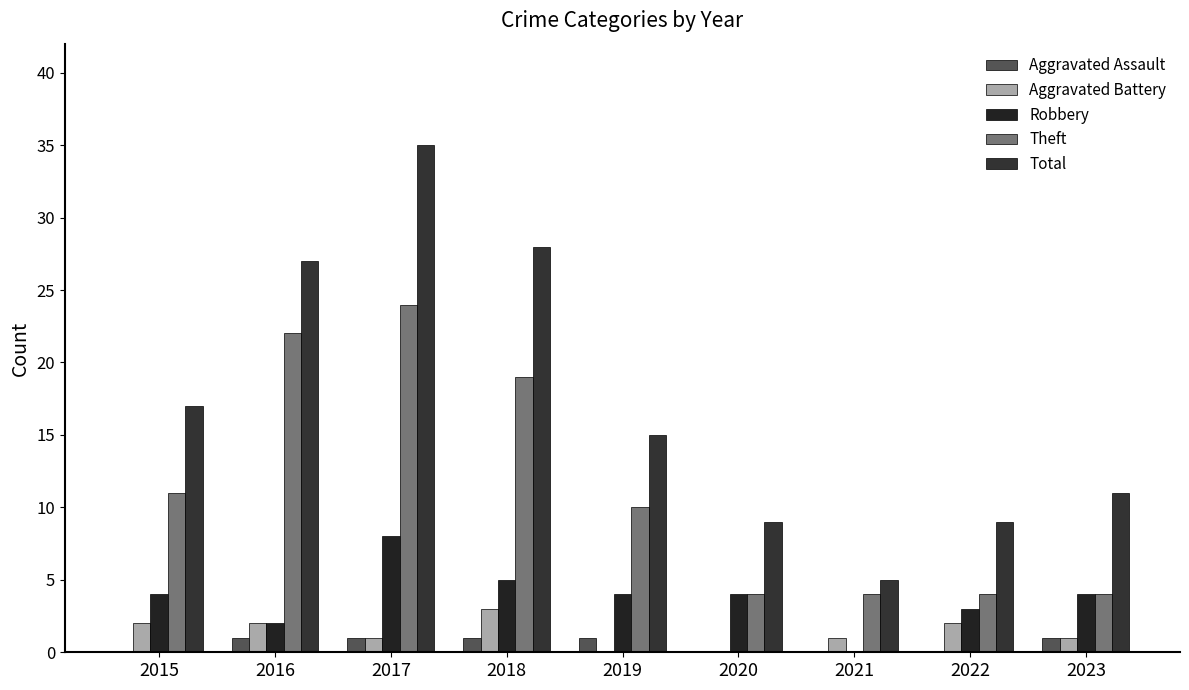

What is the greatest value displayed?

35